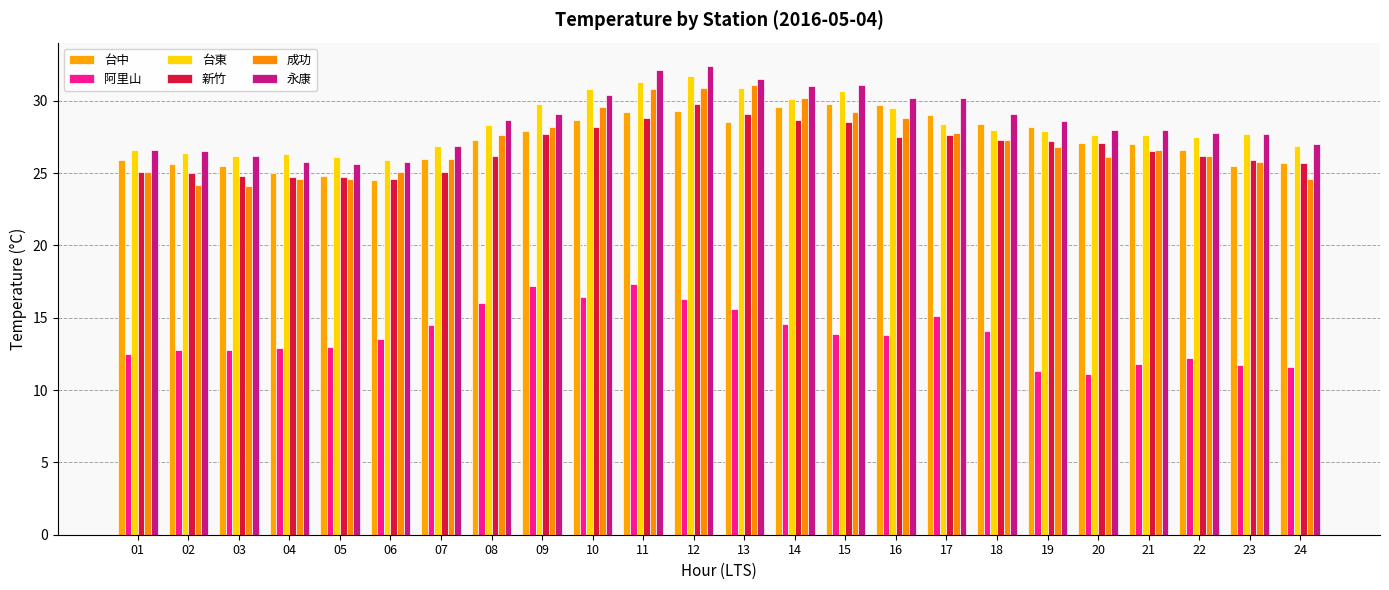

What is the value of the 新竹 bar at the 4th from the left?

24.7